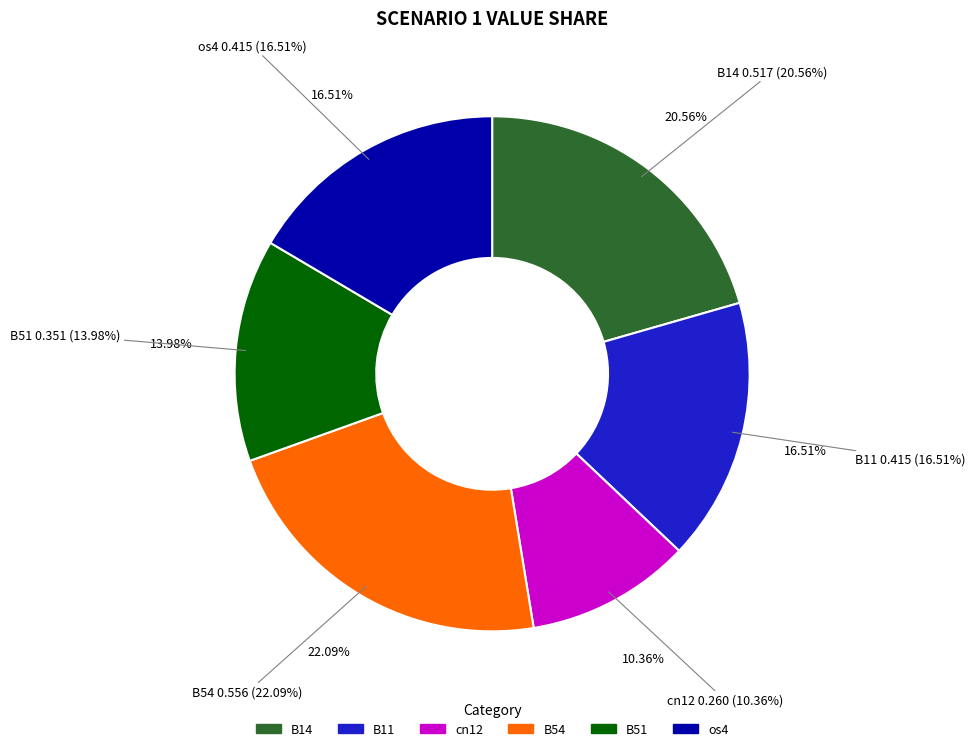

Is there a majority slice in this chart?

No